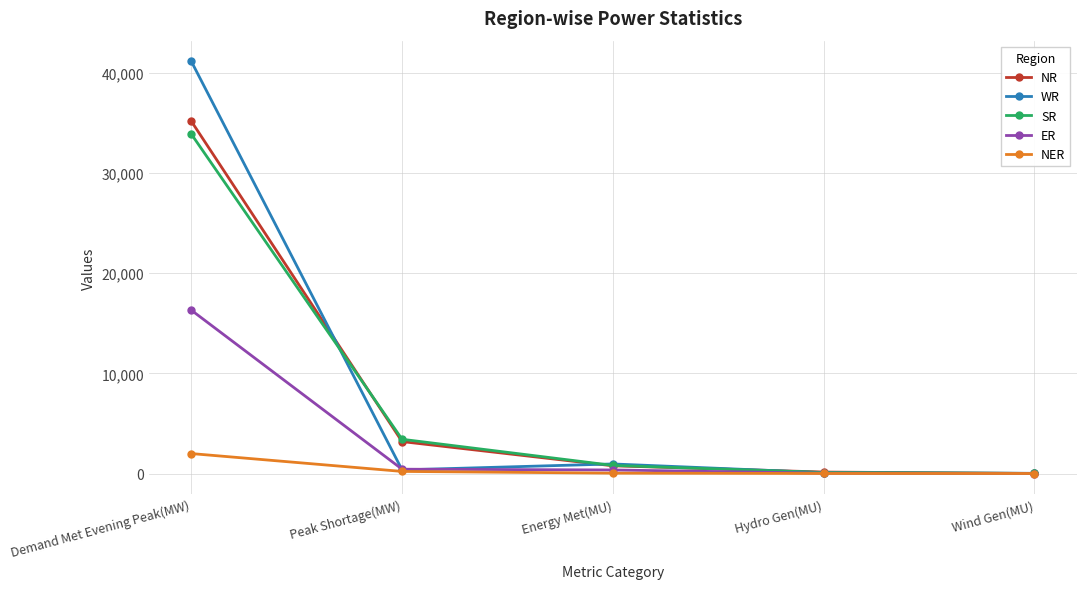

Which series ends up on top after the final intersection of SR and NR?

SR